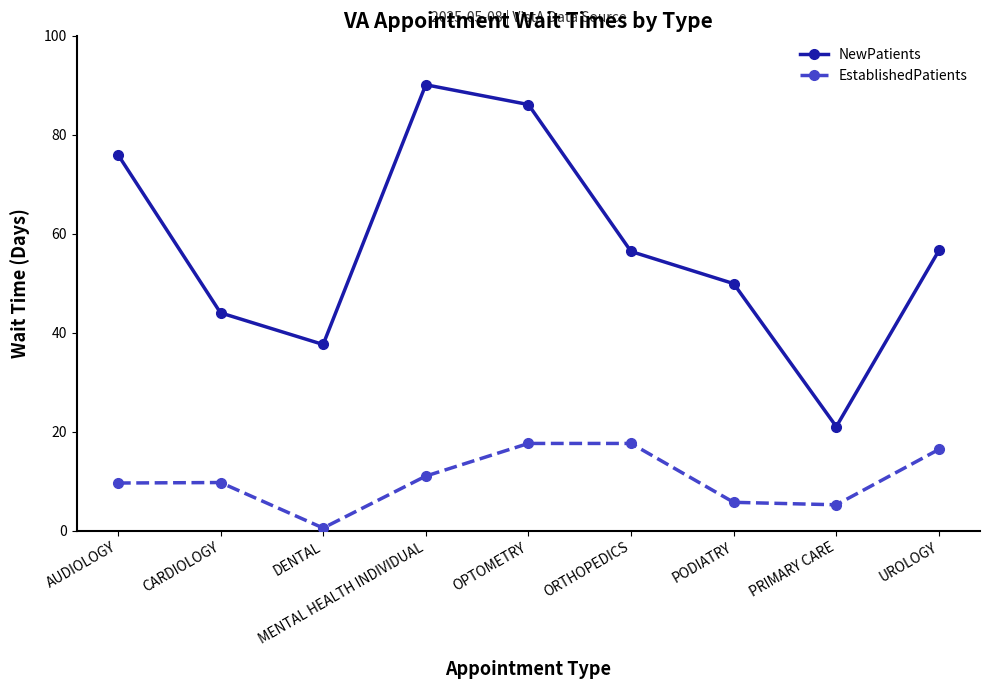

The EstablishedPatients series shows 17.6 at OPTOMETRY. True or false?

True